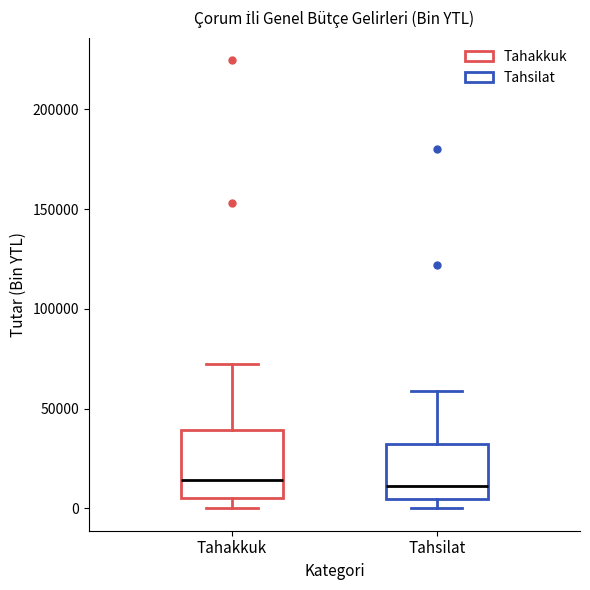

Comparing the boxes themselves (not the whiskers), which one is the tallest?

Tahakkuk